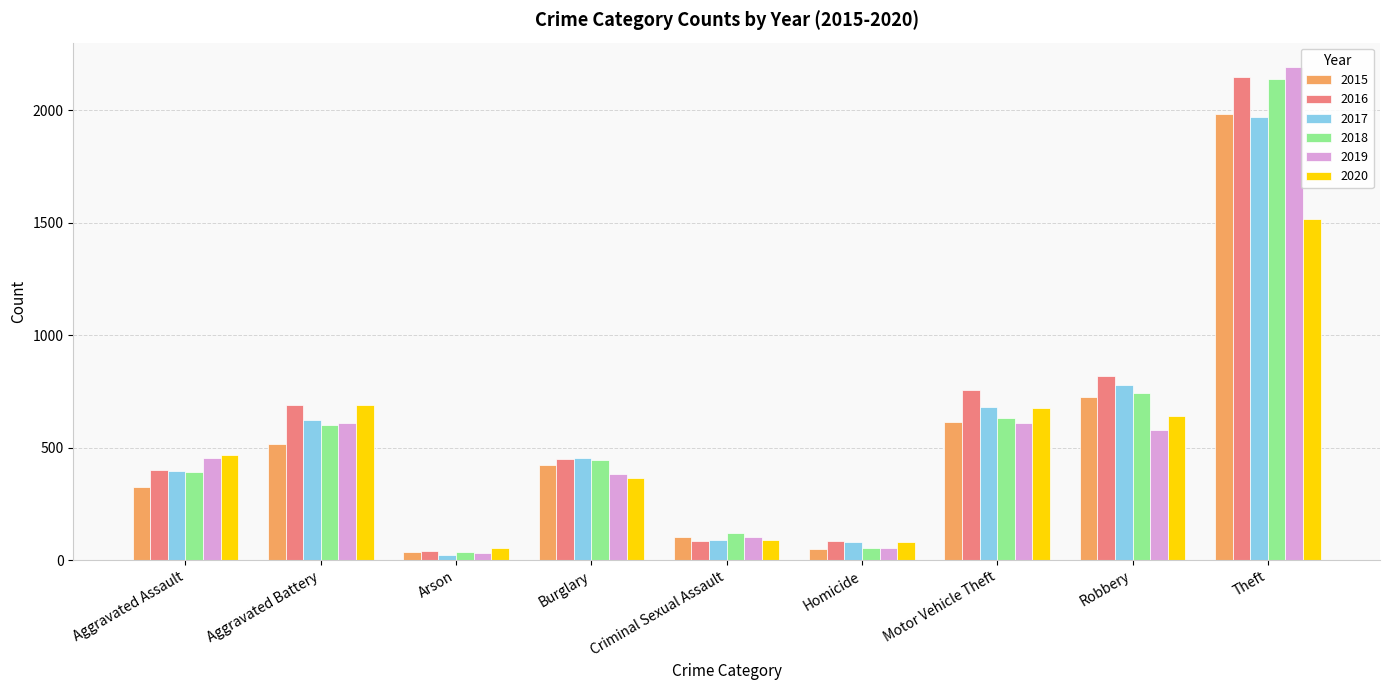

What is the label of the 6th bar from the right?

Burglary